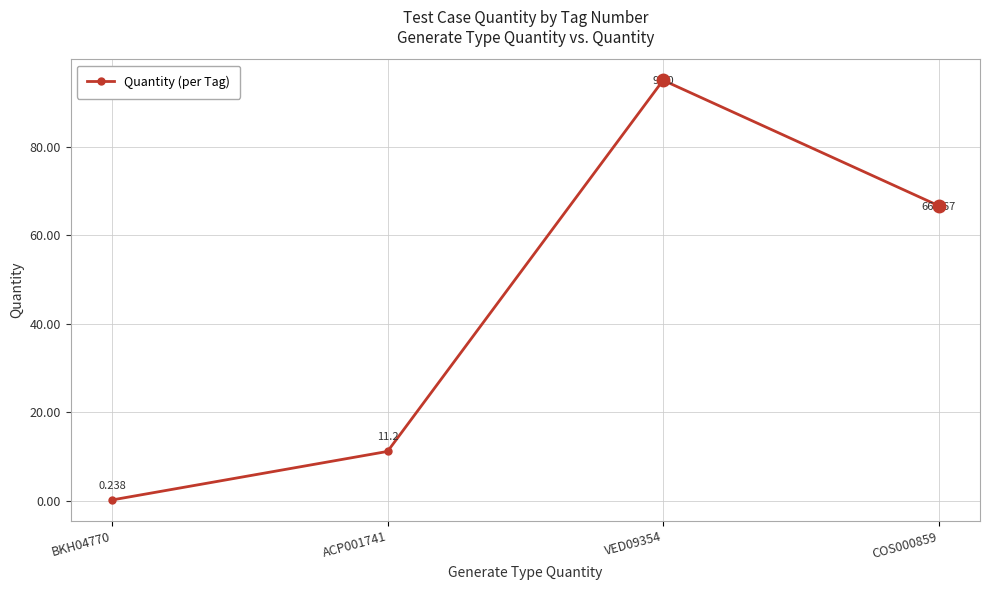

What is the maximum value shown in the chart?

95.0